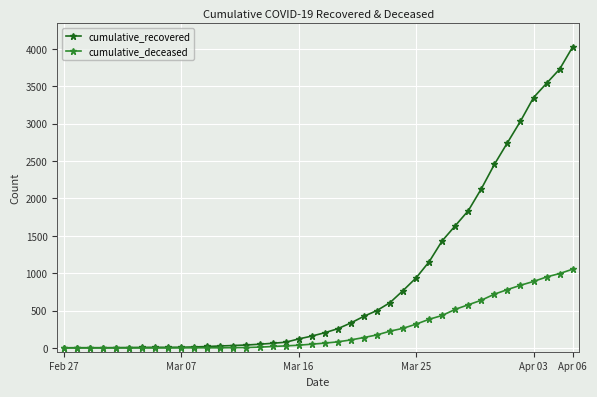

What are all the series names shown in the legend?

cumulative_recovered, cumulative_deceased